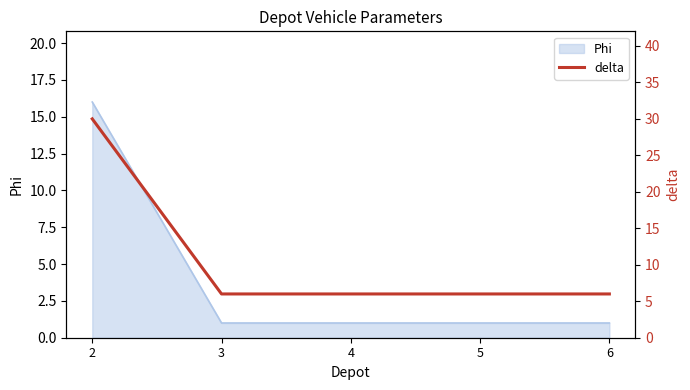

What is the maximum value shown in the chart?

30